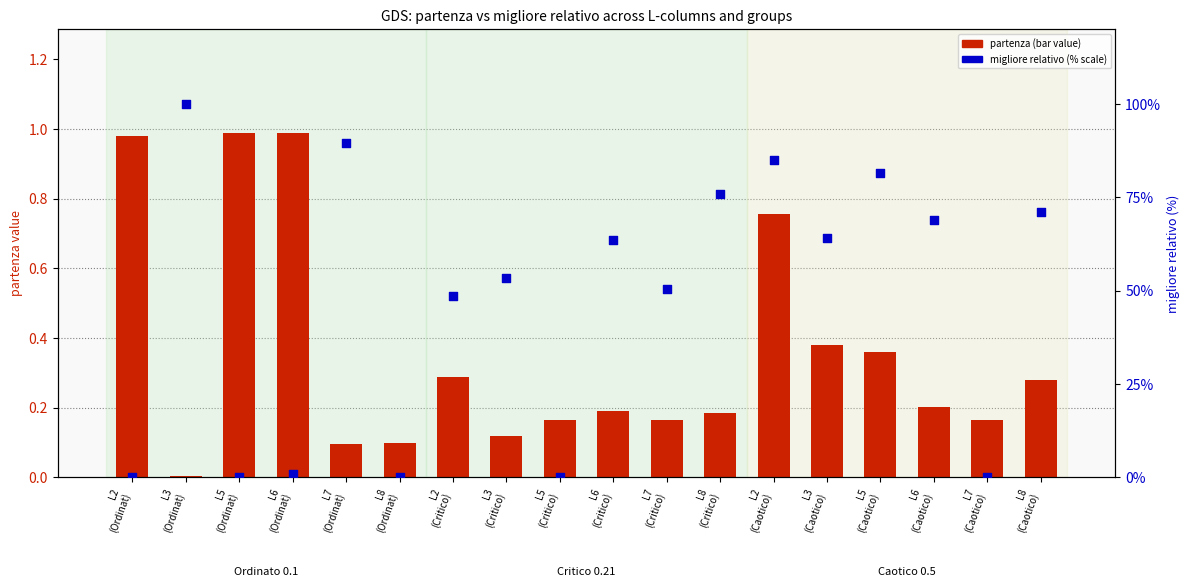

What is the total value across all series at L2
(Caotico)?

85.7